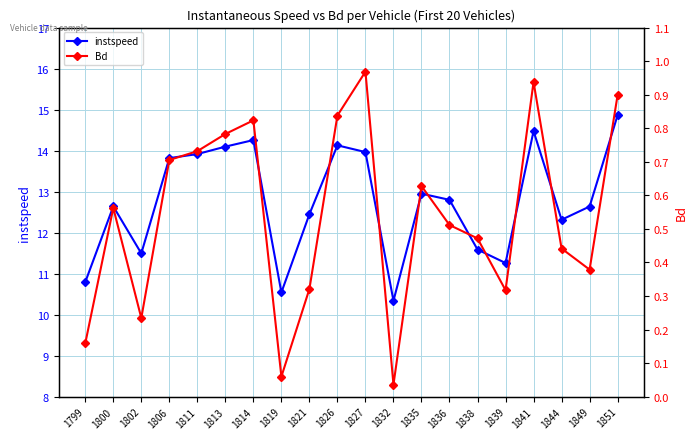

How many categories are shown in the chart?

20